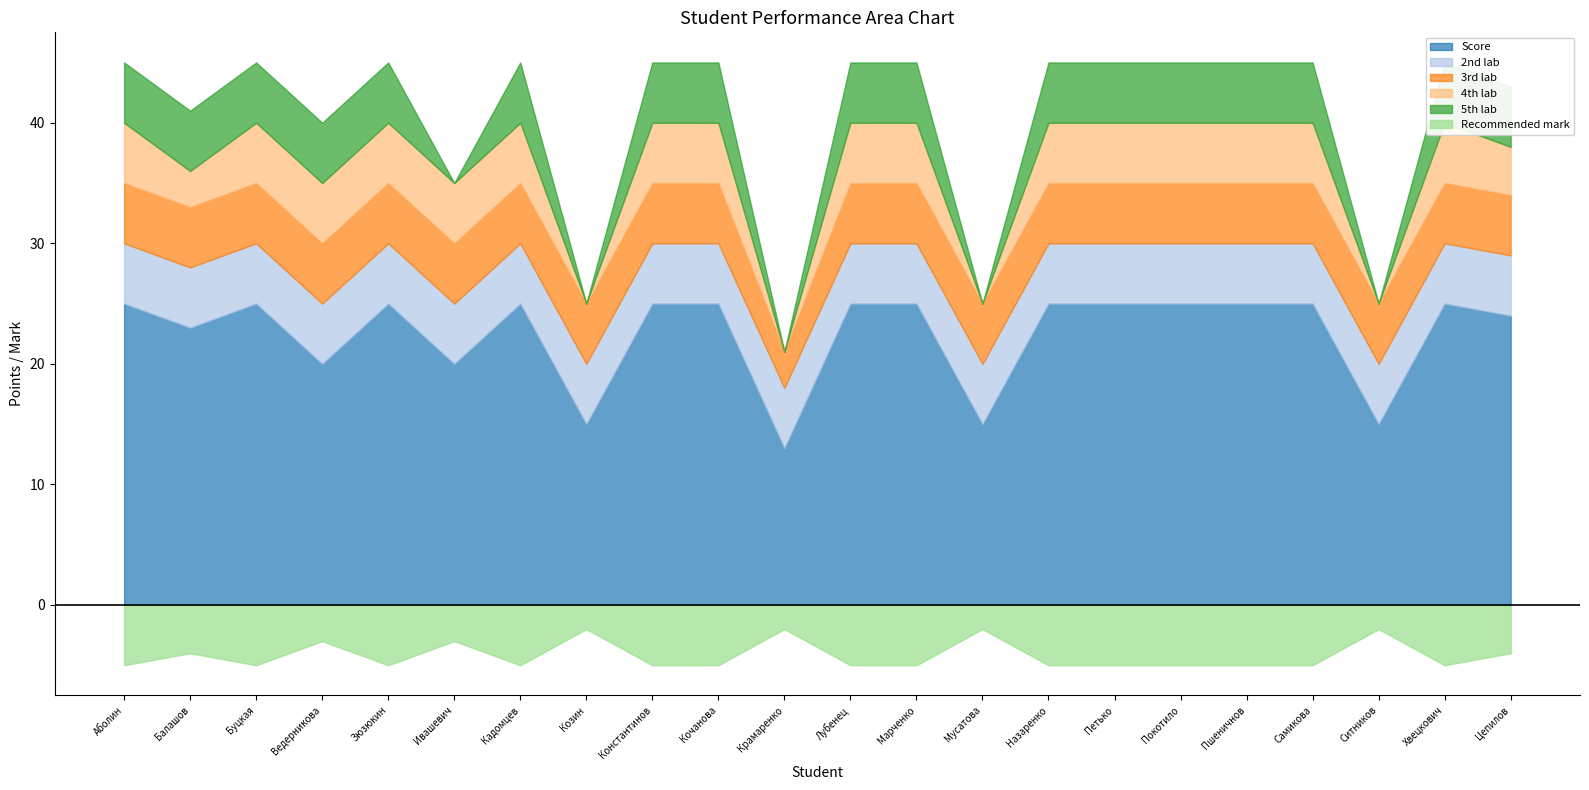

Does the chart display data point markers on the line(s)?

No